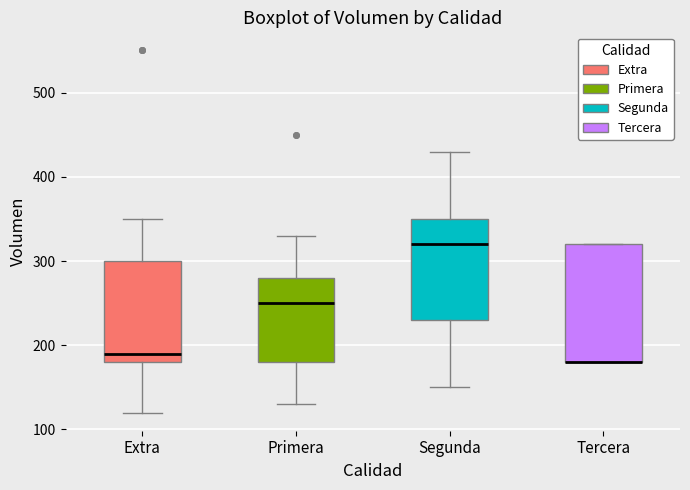

Where is the upper edge of the box for Extra on the y-axis? The values are not printed on the chart, so give them approximately, as read against the axis.

300